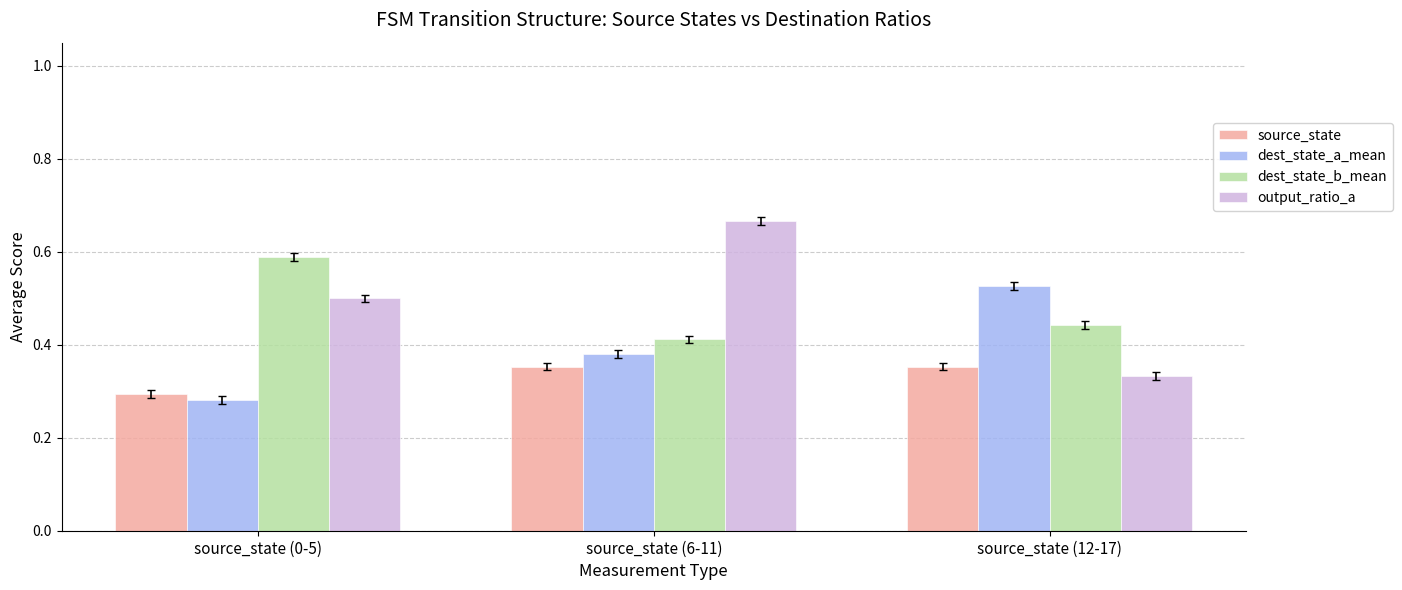

The output_ratio_a series shows 0.3 at source_state (12-17). True or false?

True